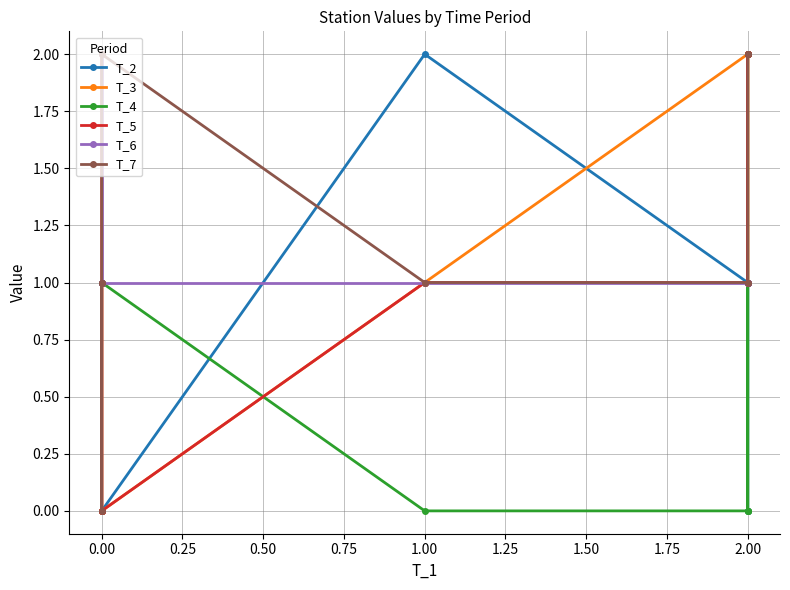

What is the difference between the second highest and minimum values in the T_5 series?

2